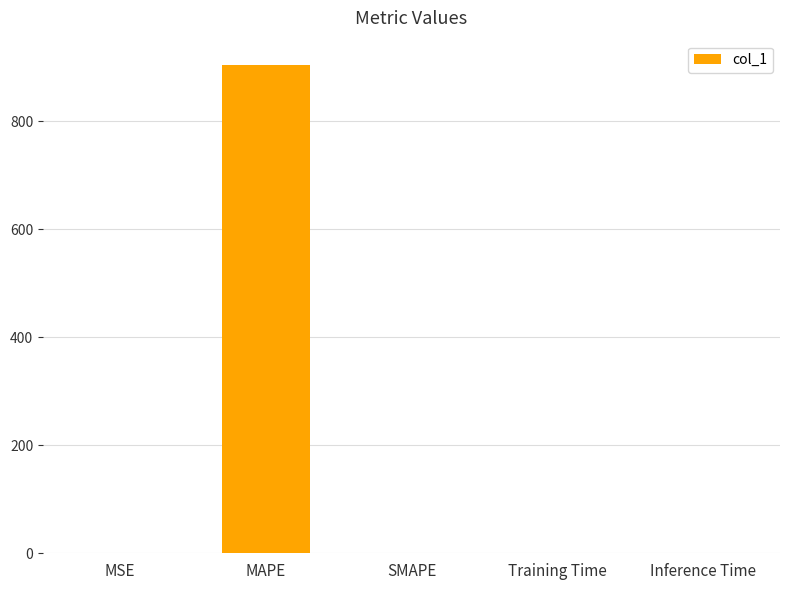

What is the sum of all values?

905.3